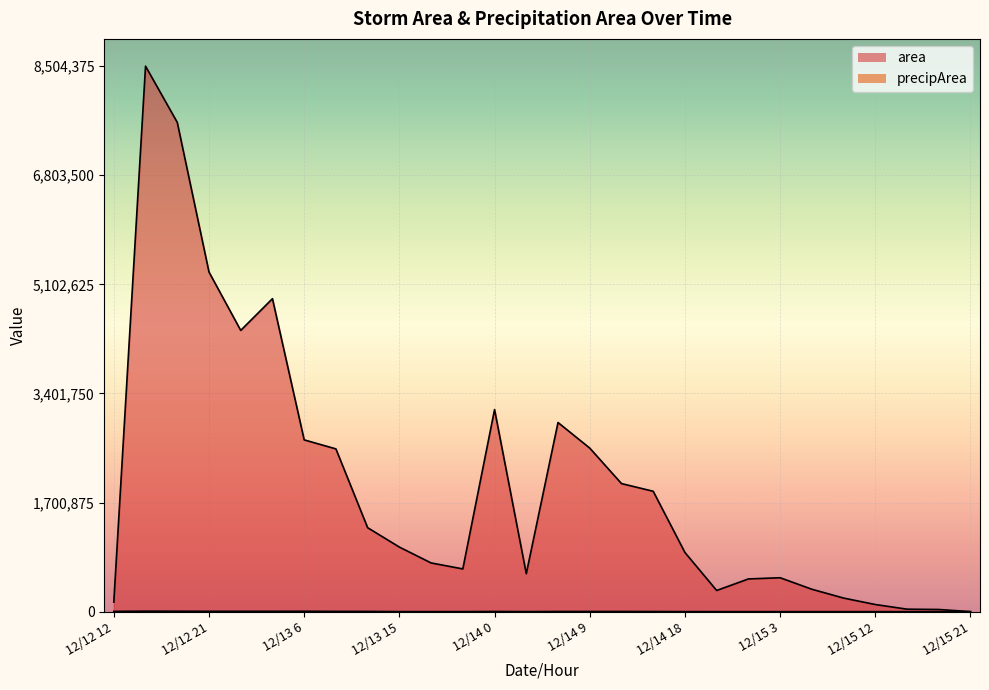

How many interior local peaks does the area series have?

5